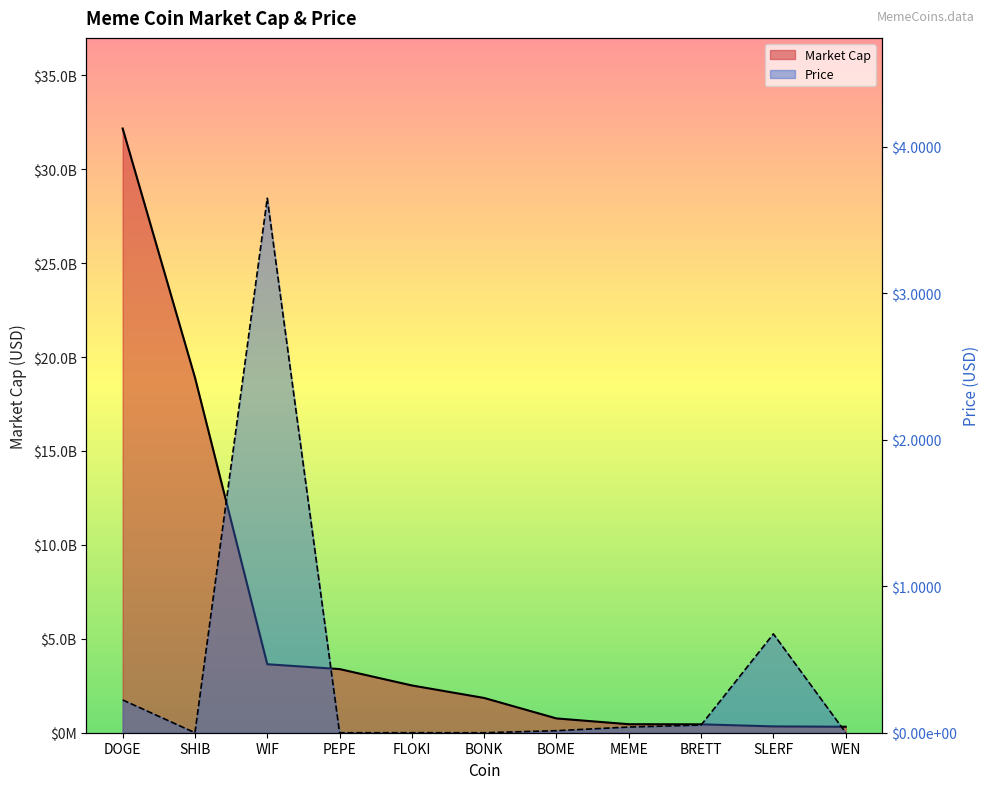

What is the label of the 7th point from the left?

BOME